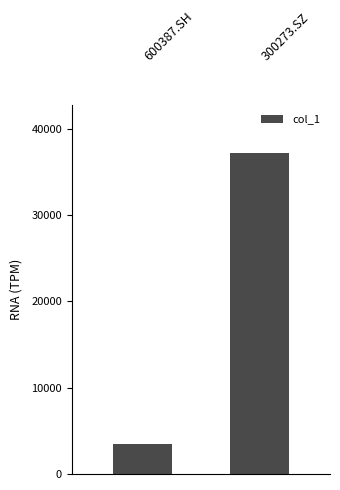

What is the value of the 1st bar from the left?

3513.3